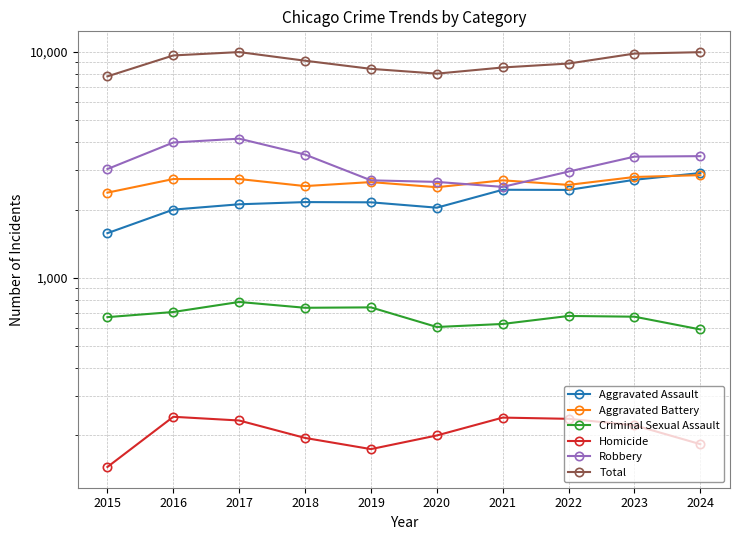

List the series in order of their peak value, lowest first.

Homicide, Criminal Sexual Assault, Aggravated Battery, Aggravated Assault, Robbery, Total